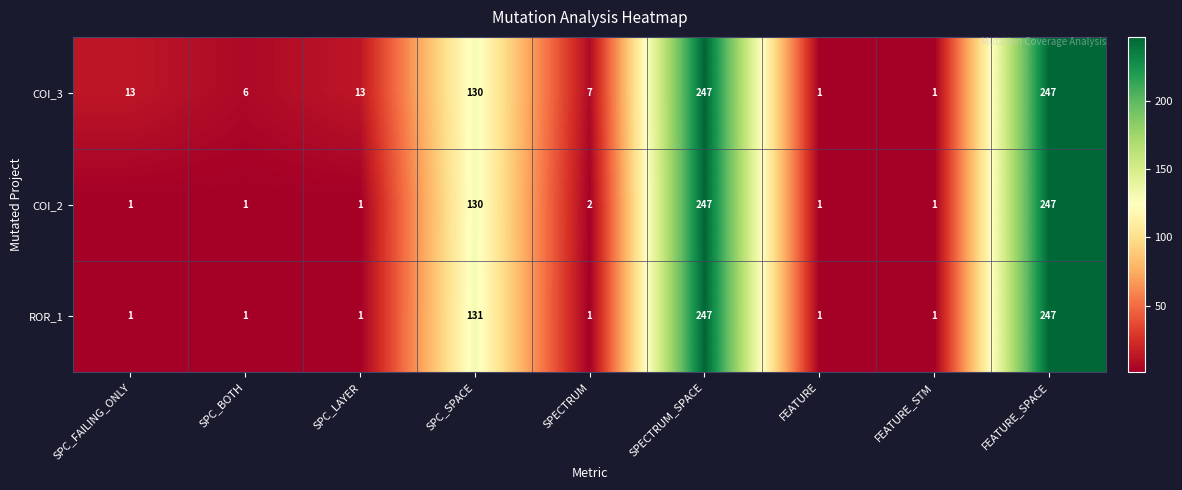

What is the difference between the highest and lowest values at SPECTRUM?

6